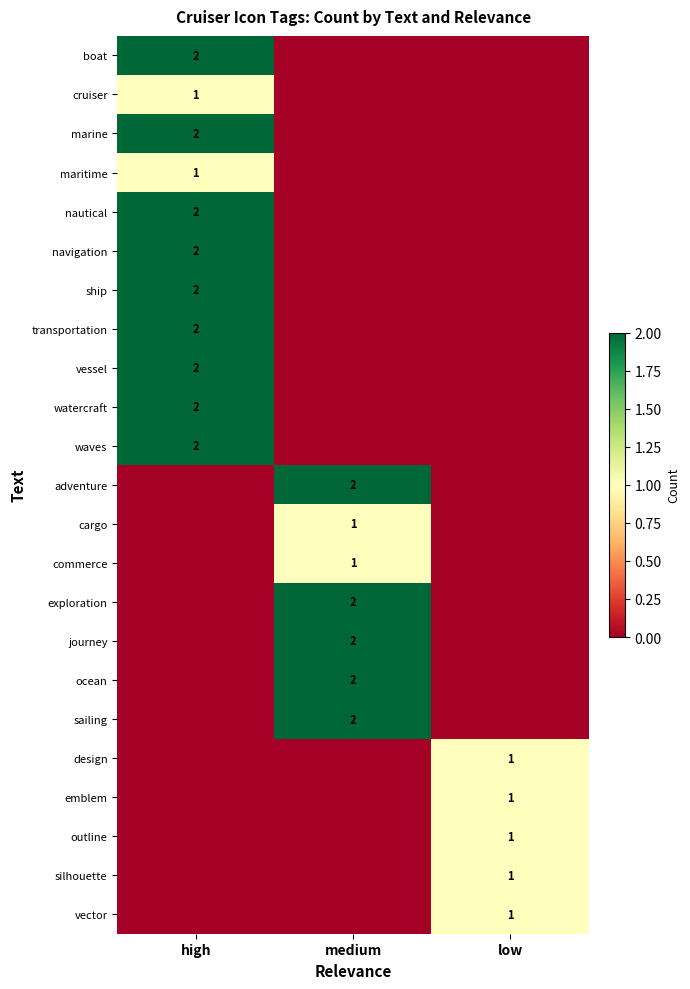

Count the number of categories in the chart.

3